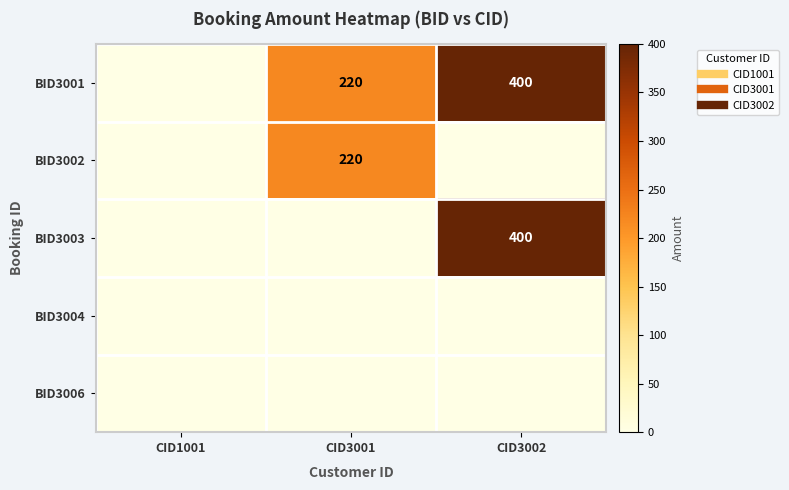

What is the difference between the highest and lowest values at CID3001?

220